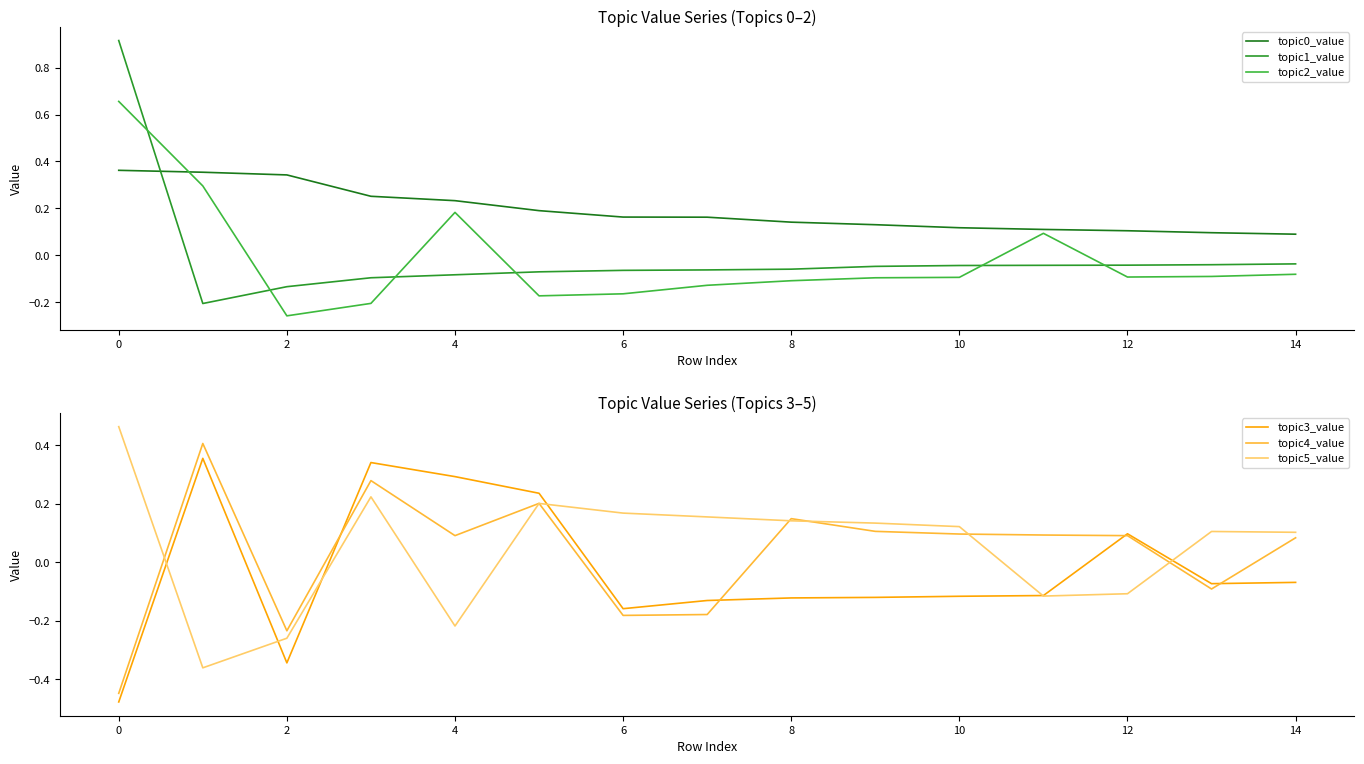

True or false: topic3_value has a value of -0.1 at 0.

False